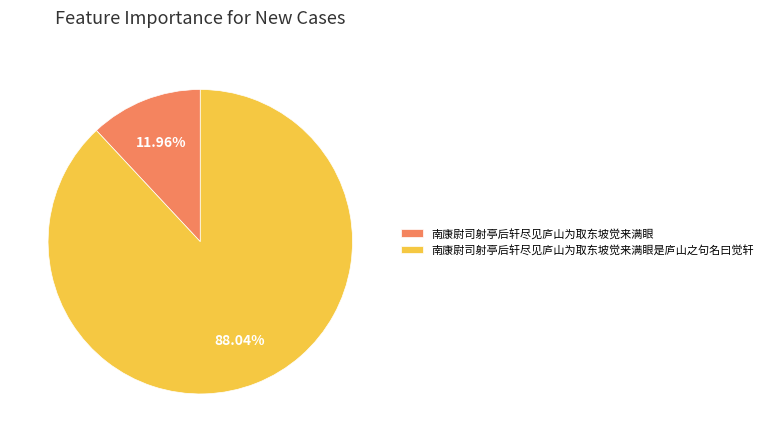

Between 南康尉司射亭后轩尽见庐山为取东坡觉来满眼是庐山之句名曰觉轩 and 南康尉司射亭后轩尽见庐山为取东坡觉来满眼, which is larger?

南康尉司射亭后轩尽见庐山为取东坡觉来满眼是庐山之句名曰觉轩